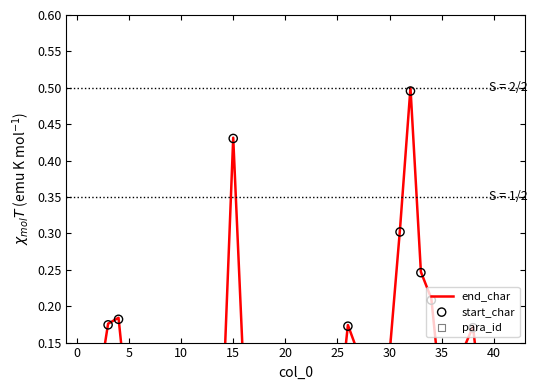

Which series reaches the minimum Y coordinate?

para_id